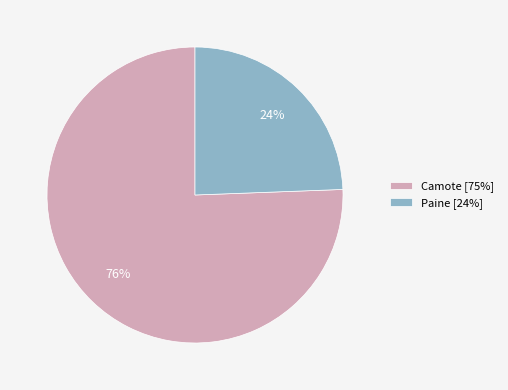

To the nearest percent, what portion does Paine [24%] represent?

24%